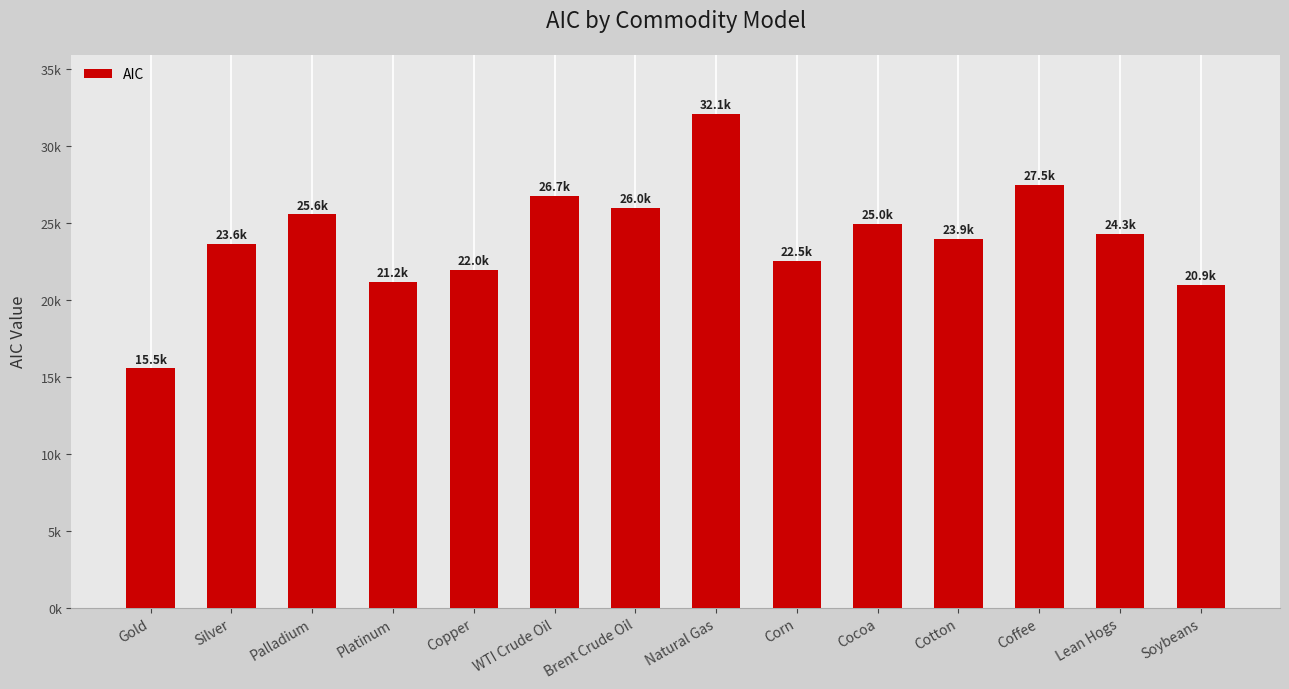

What is the label of the 13th bar from the right?

Silver